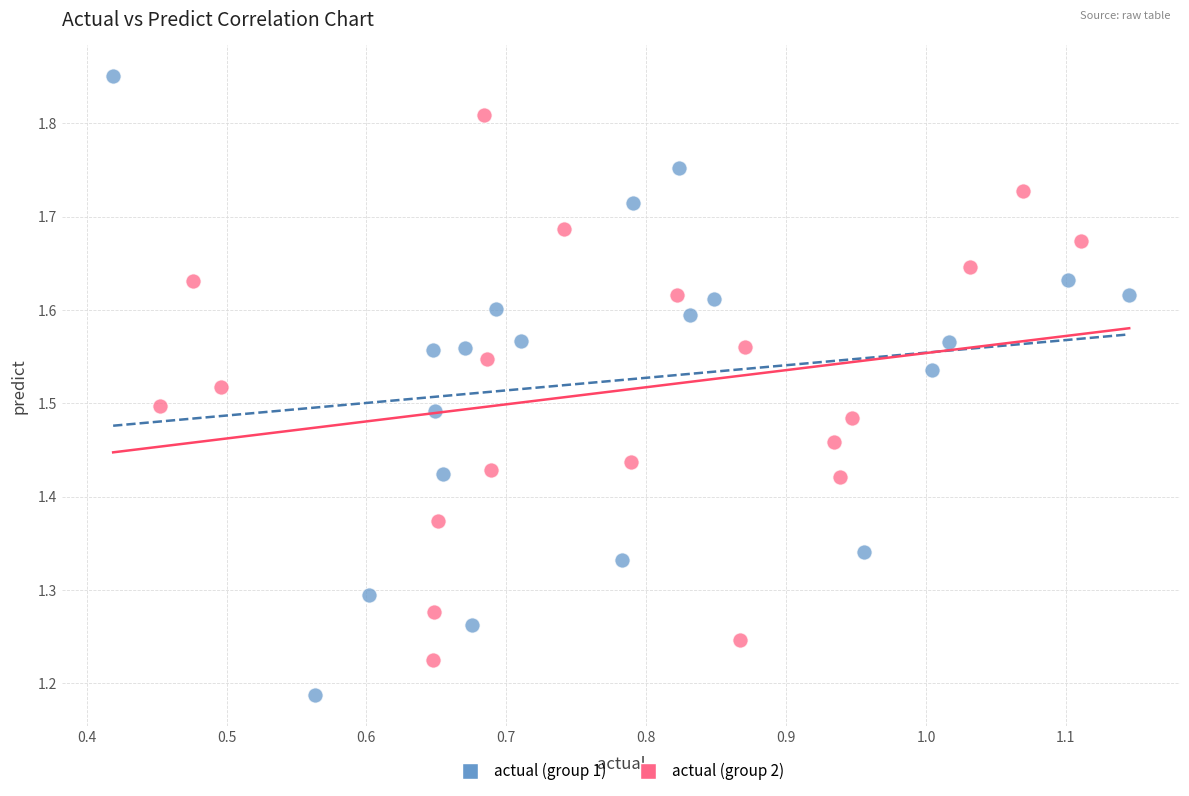

Which series has the largest Y range (max minus min)?

actual (group 1)